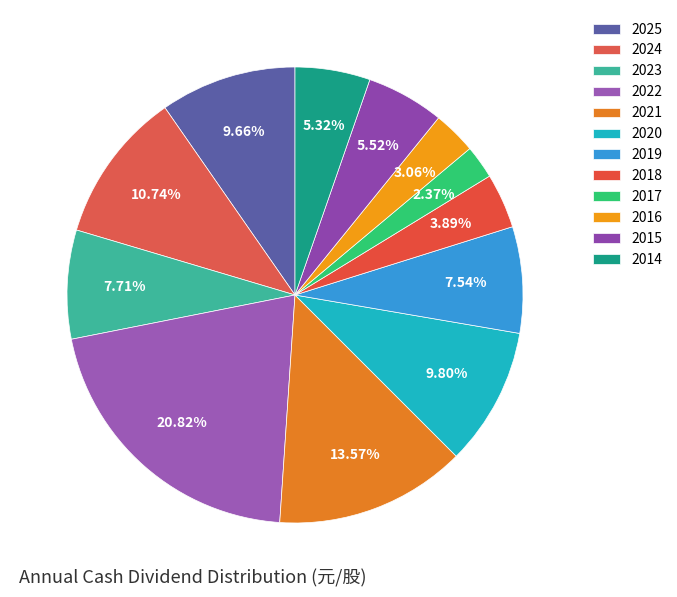

How many segments does this pie chart have?

12